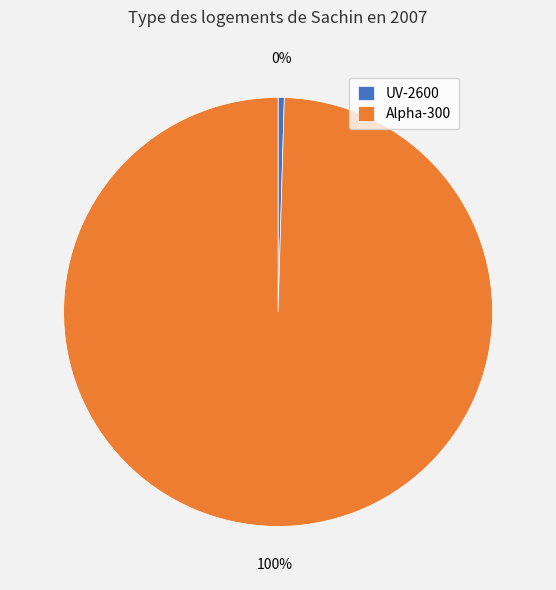

To the nearest percent, what portion does Alpha-300 represent?

100%